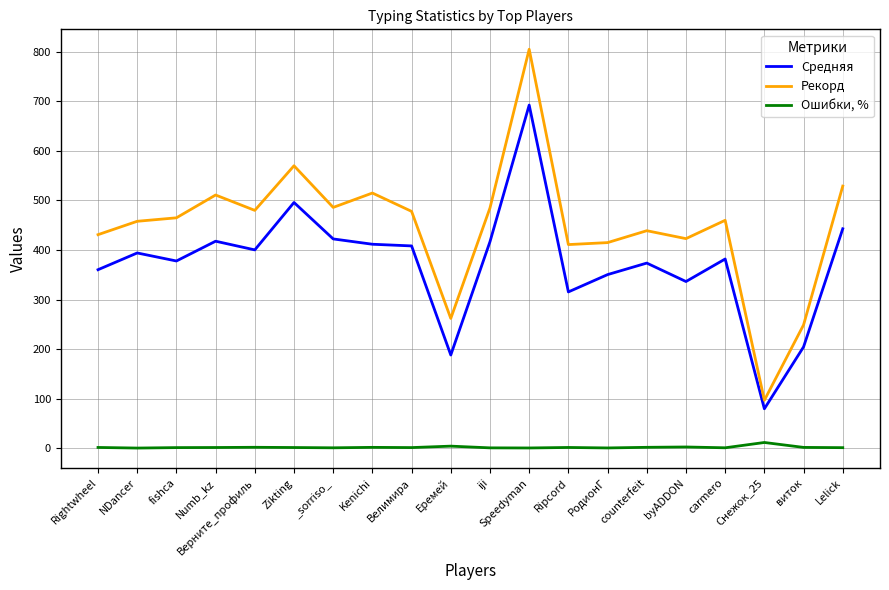

In Рекорд, how many points are lower than both neighbors (excluding endpoints)?

6